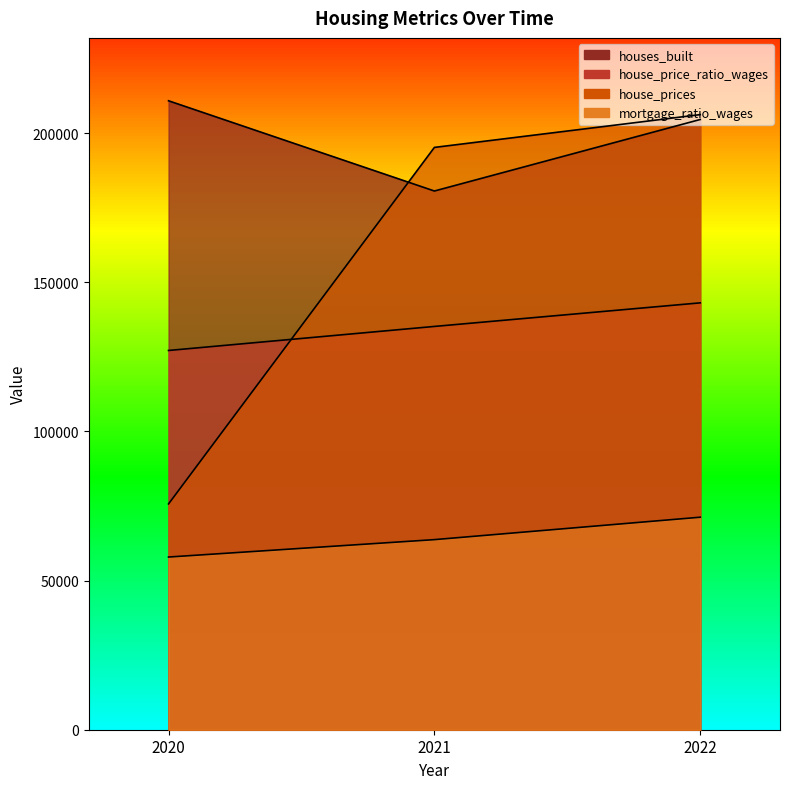

What is the spread (max minus min) of values at 2021?

131460.8